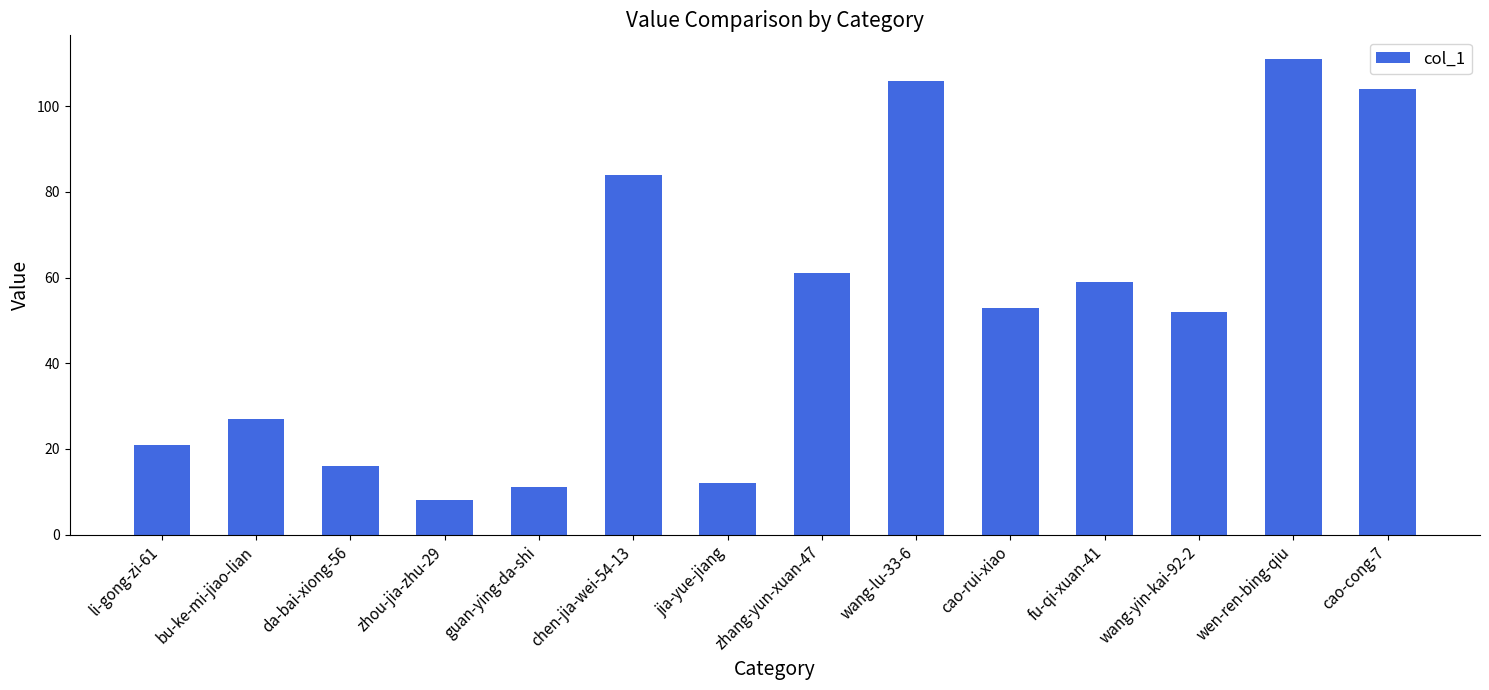

What is the difference between the maximum and minimum values?

103